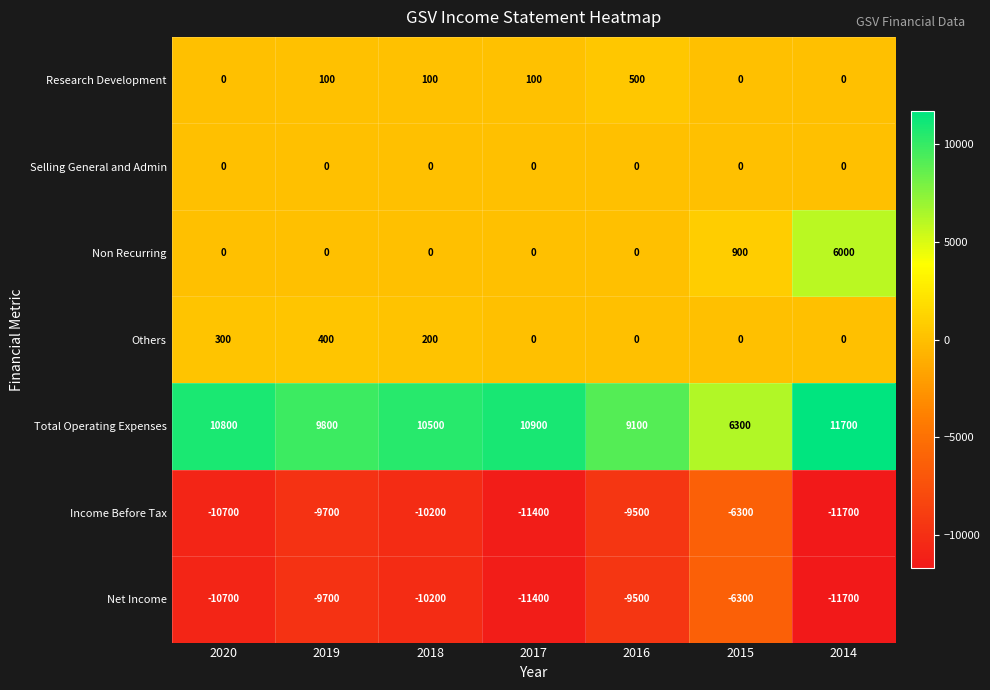

What value does the Income Before Tax series have at 2016?

-9500